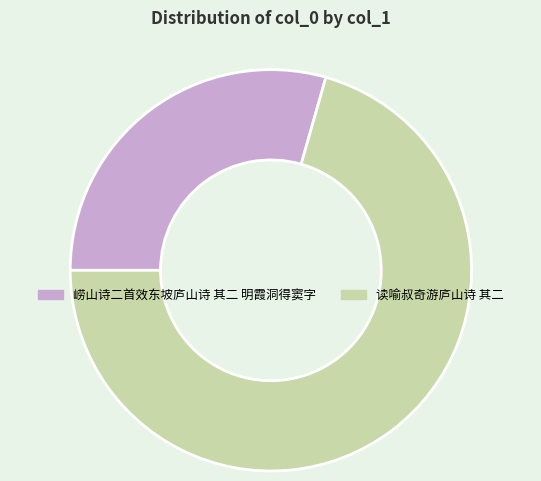

The 读喻叔奇游庐山诗 其二 slice represents 83% of the pie. True or false?

False